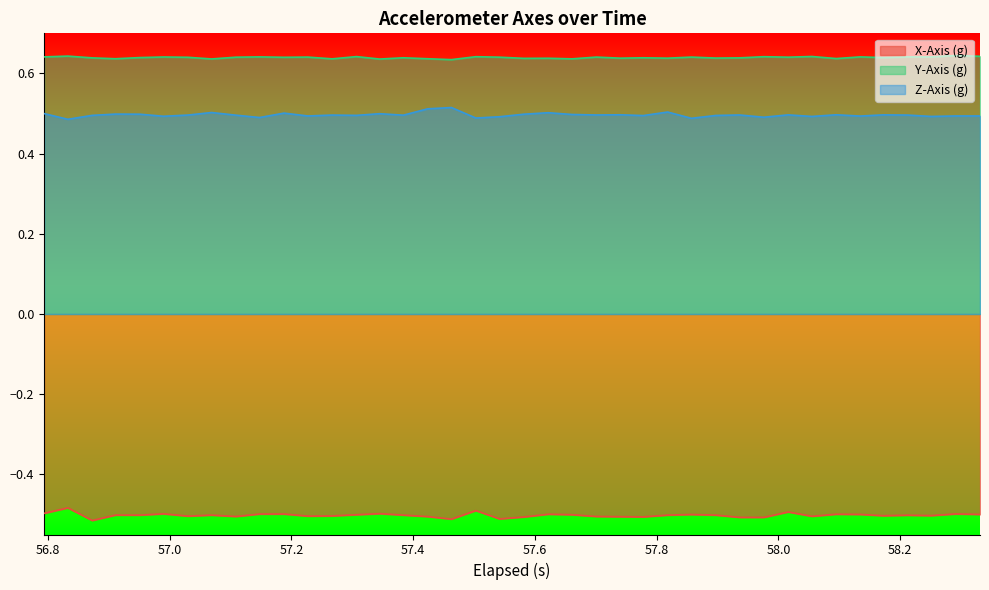

Count the number of data series in this chart.

3